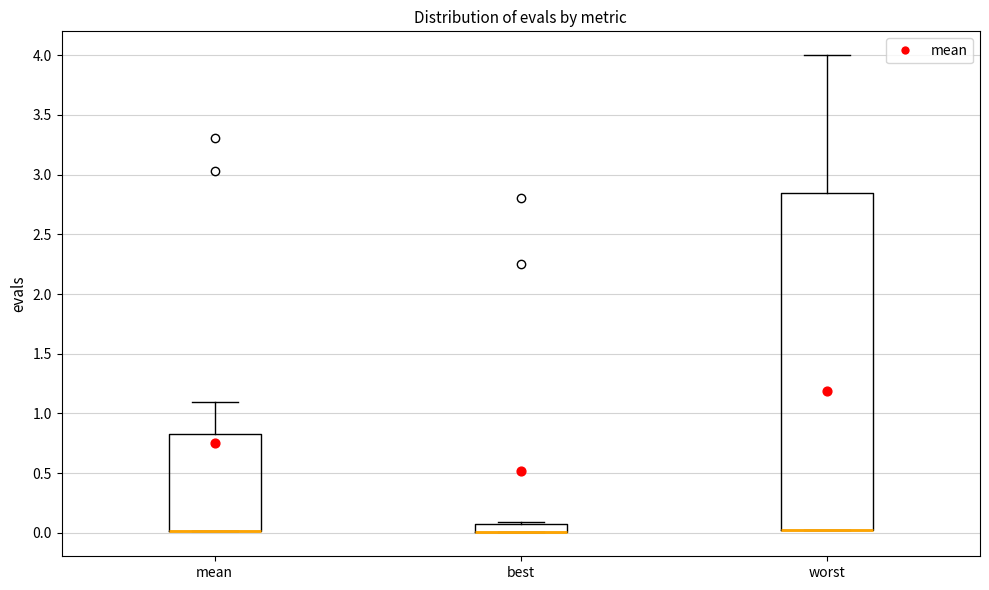

Which box is the tallest, from its lower edge to its upper edge?

worst